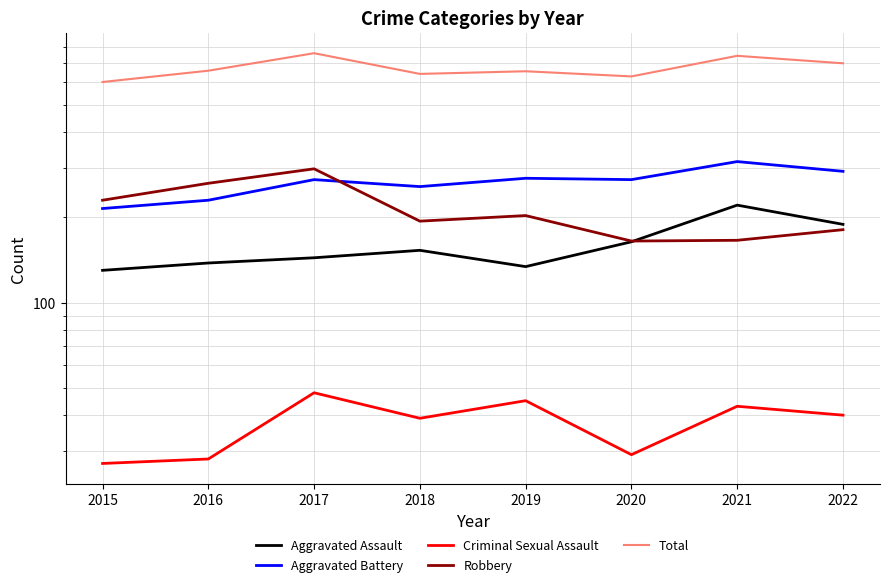

What is the value of the Total point at the 3rd from the left?

761